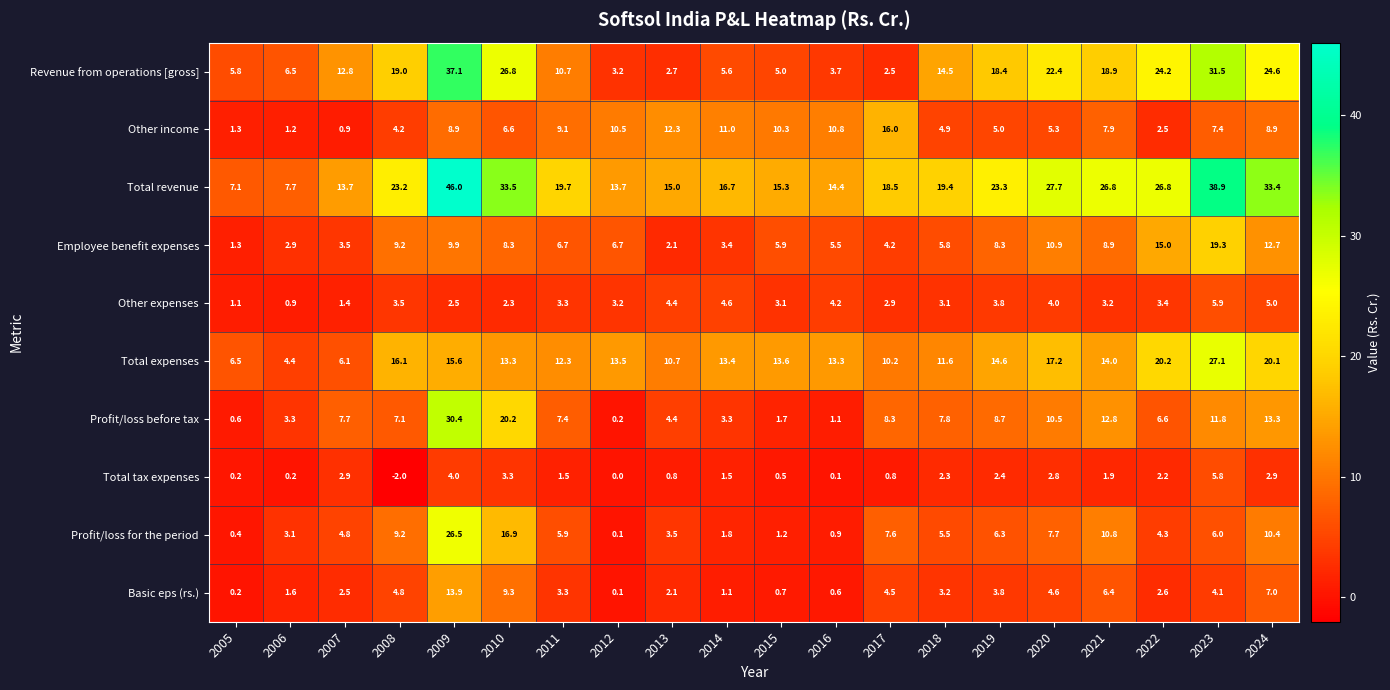

What is the difference between the maximum and minimum values in the Profit/loss for the period series?

26.4